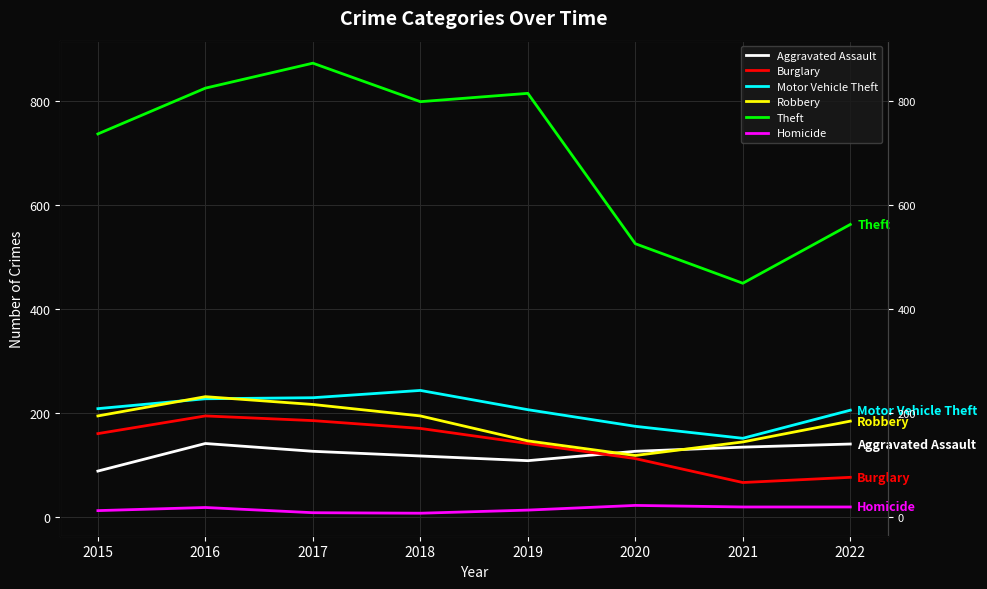

What is the difference between the Burglary values at 2019 and 2016?

53